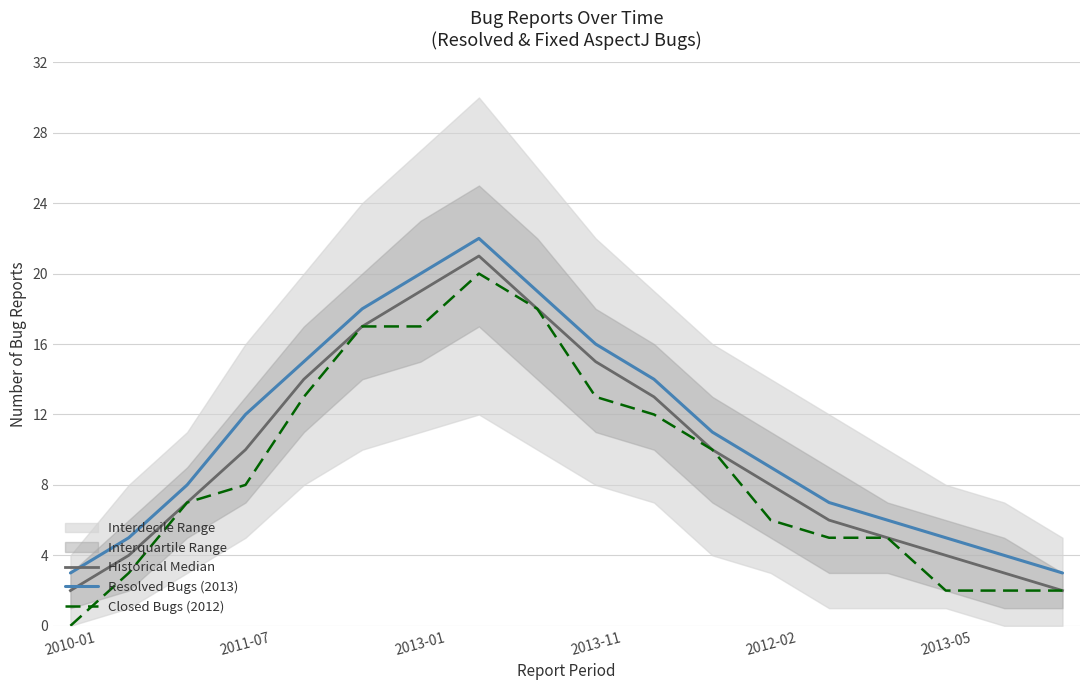

Does the chart display data point markers on the line(s)?

No